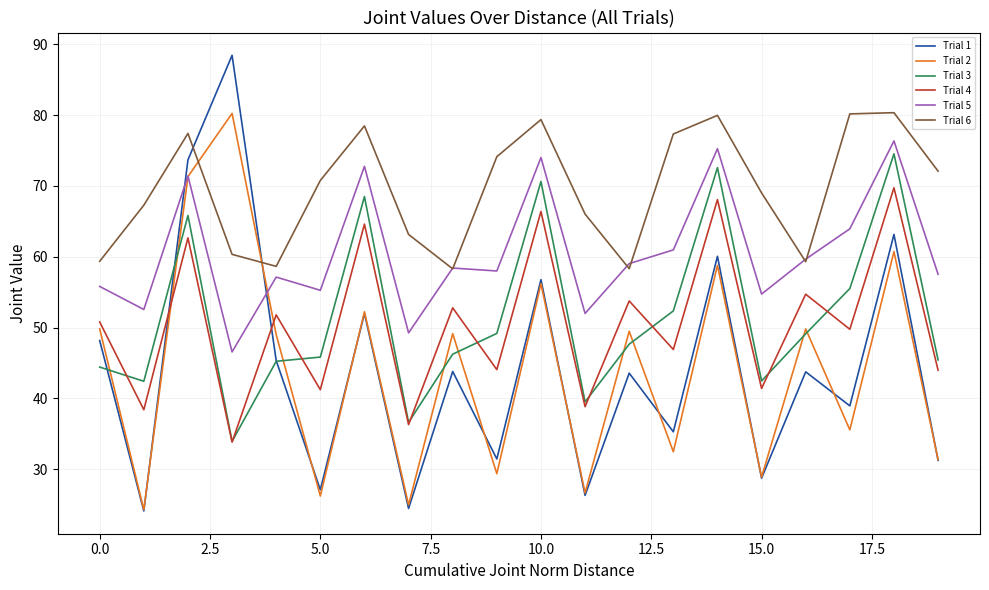

Count the number of categories in the chart.

20